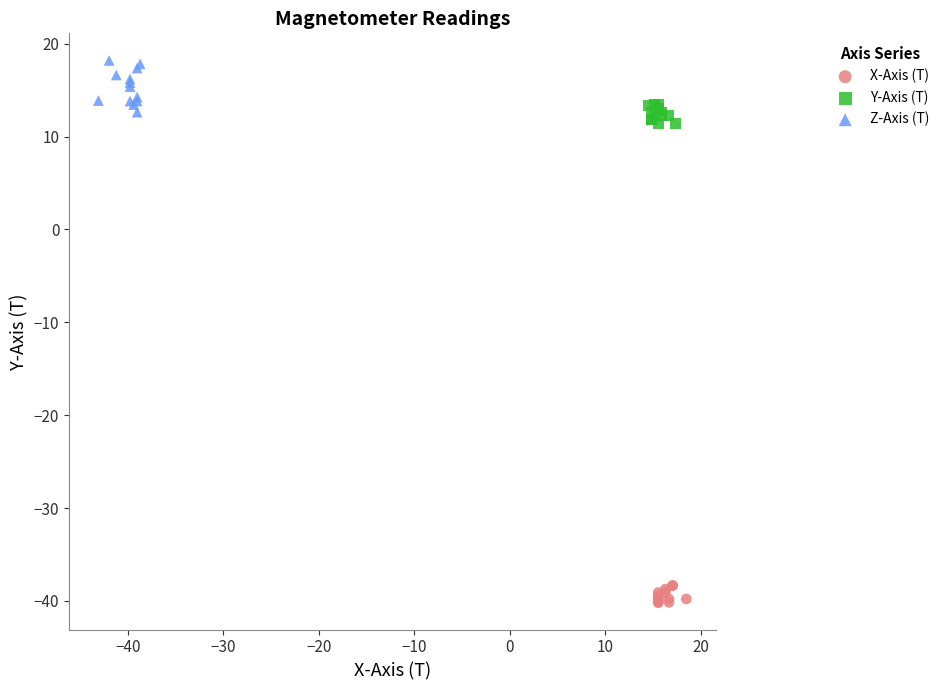

Which series reaches the minimum Y coordinate?

X-Axis (T)